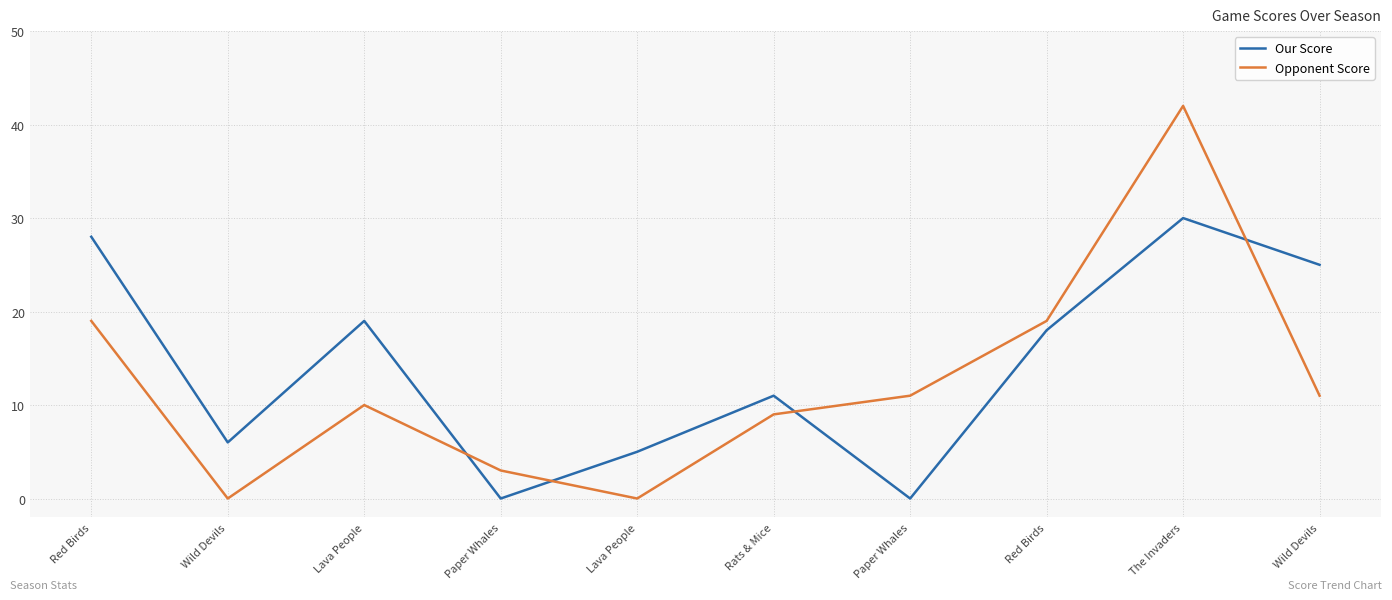

What is the maximum value for Our Score?

30